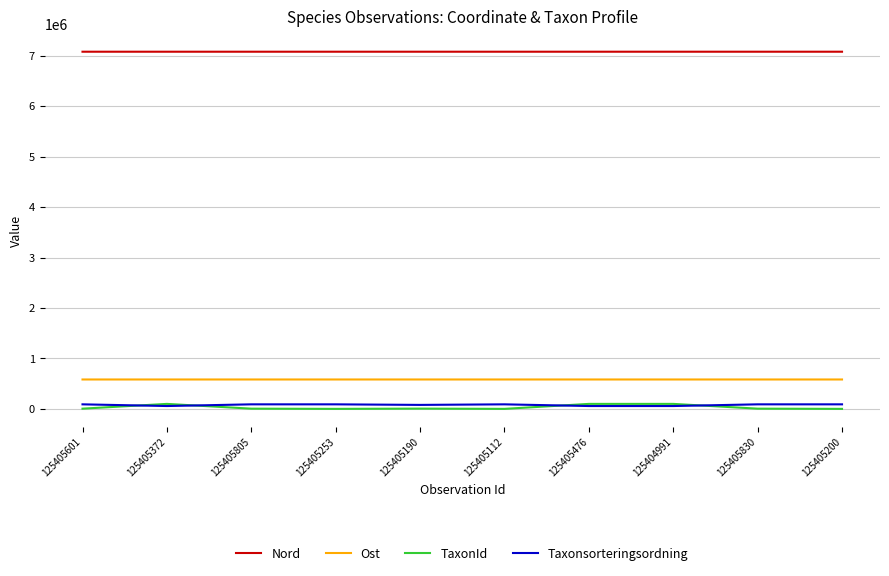

Which series has the largest total across all categories?

Nord